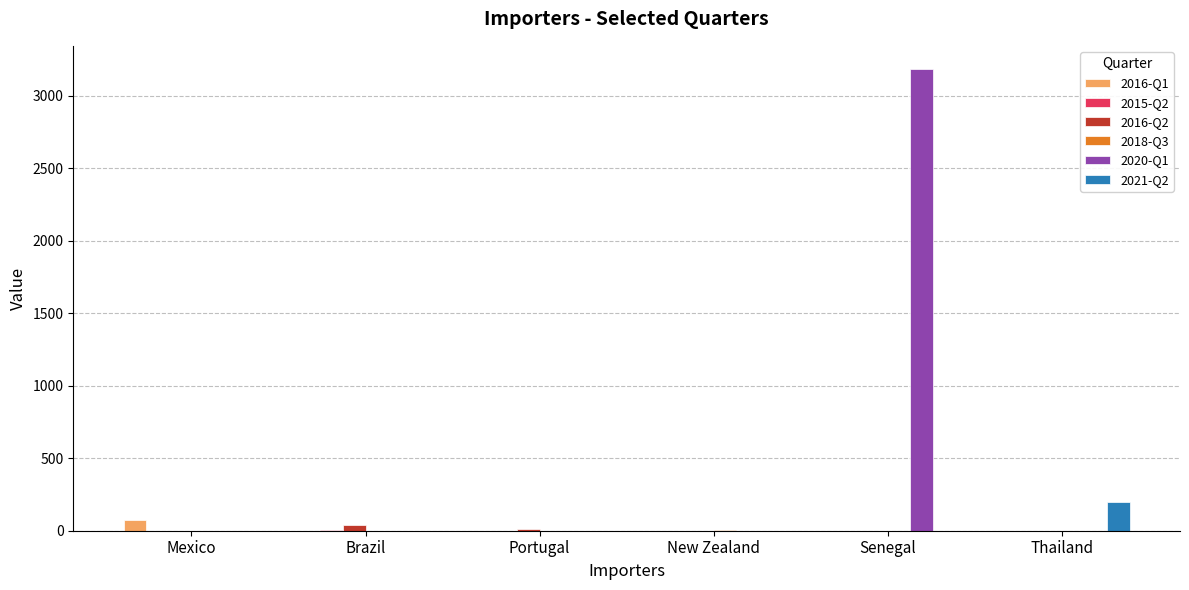

Which label corresponds to the largest value in the chart?

Senegal